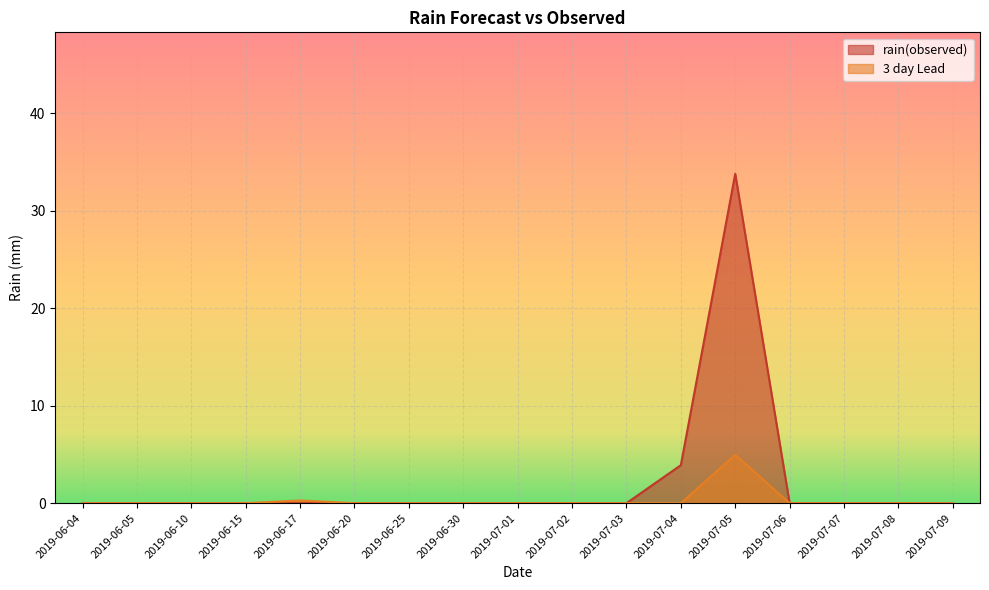

What is the highest value of the 3 day Lead series?

5.0